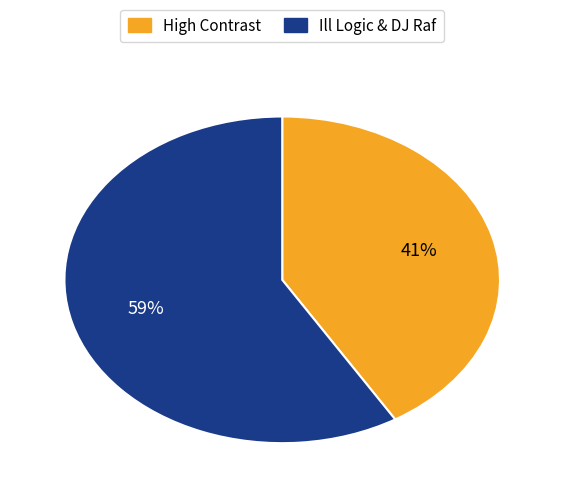

How many segments does this pie chart have?

2